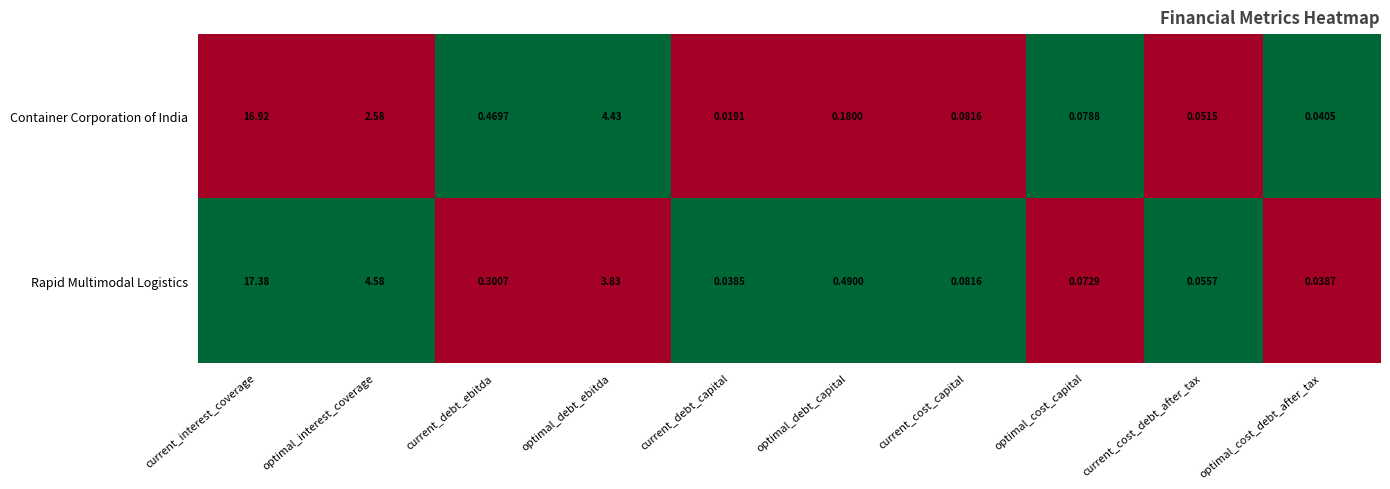

Rank the categories by Container Corporation of India value from lowest to highest.

current_debt_capital, optimal_cost_debt_after_tax, current_cost_debt_after_tax, optimal_cost_capital, current_cost_capital, optimal_debt_capital, current_debt_ebitda, optimal_interest_coverage, optimal_debt_ebitda, current_interest_coverage